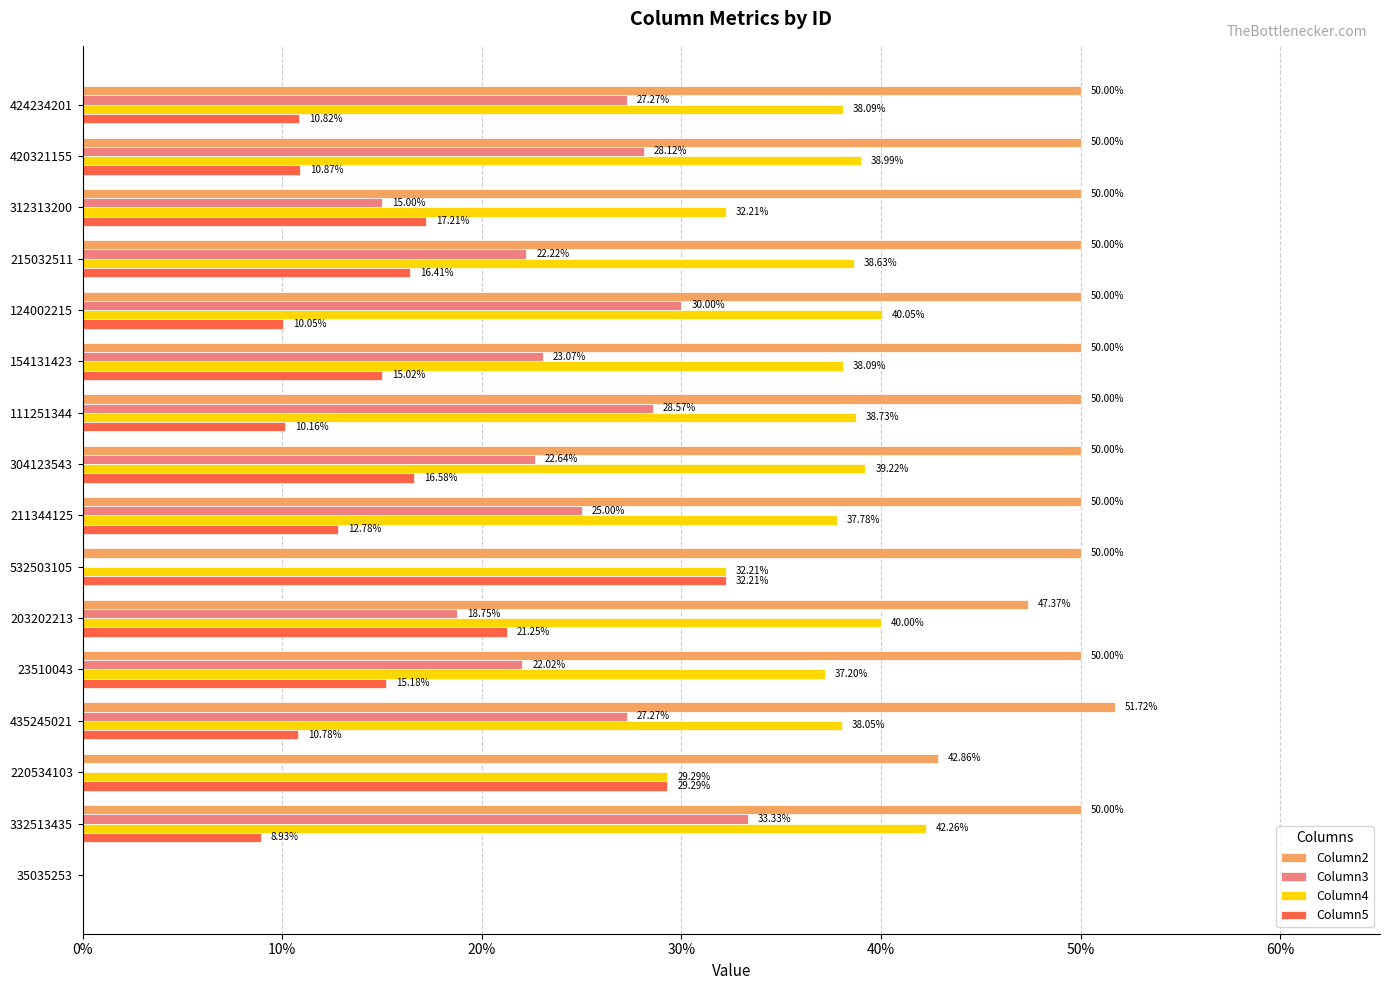

What is the average value of the Column5 series?

0.1